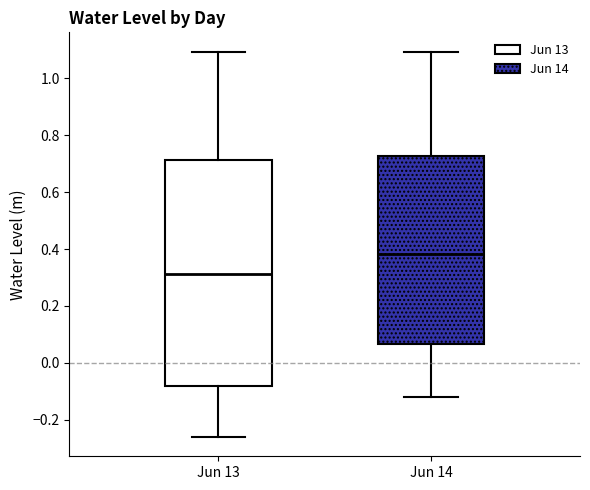

Reading left to right, read every box against the y-axis: the position of its median line, the range the box covers, and the ends of its whiskers. The values are not printed on the chart, so give them approximately, as read against the axis.

Jun 13: median 0.32, box -0.08 to 0.72, whiskers -0.26 to 1.10
Jun 14: median 0.38, box 0.06 to 0.72, whiskers -0.12 to 1.10